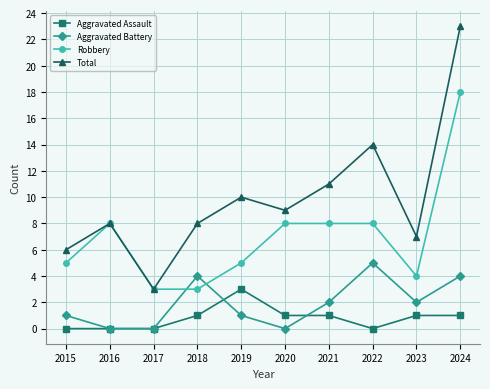

How many categories are shown in the chart?

10